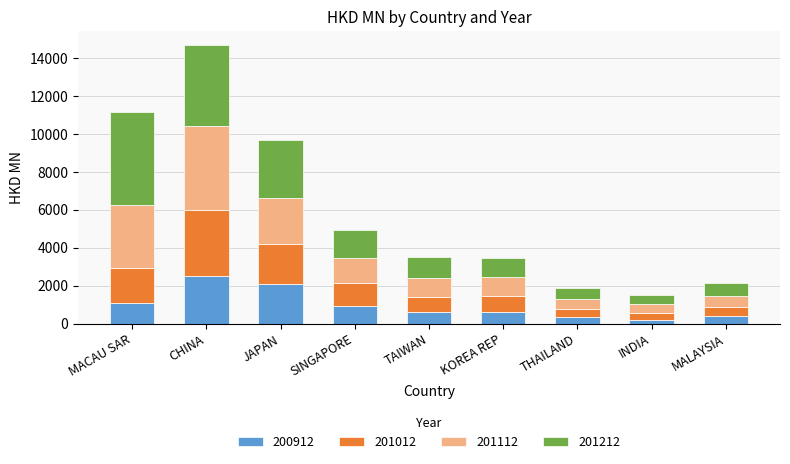

At which category is the sum across all series the highest?

CHINA